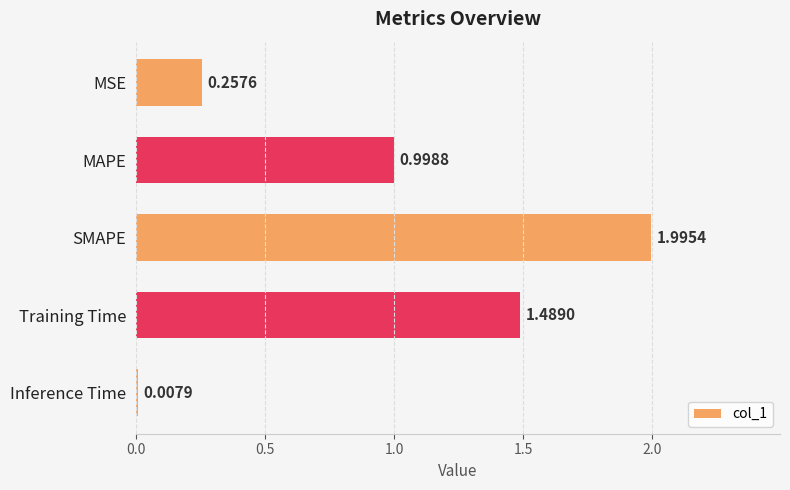

What is the difference between the maximum and minimum values?

2.0